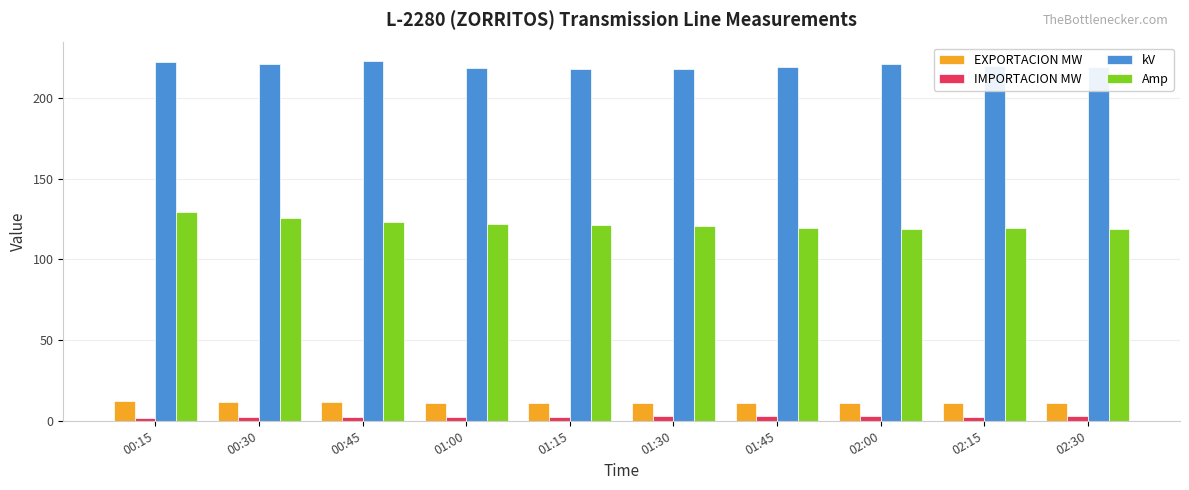

Rank the series by their maximum value, from highest to lowest.

kV, Amp, EXPORTACION MW, IMPORTACION MW